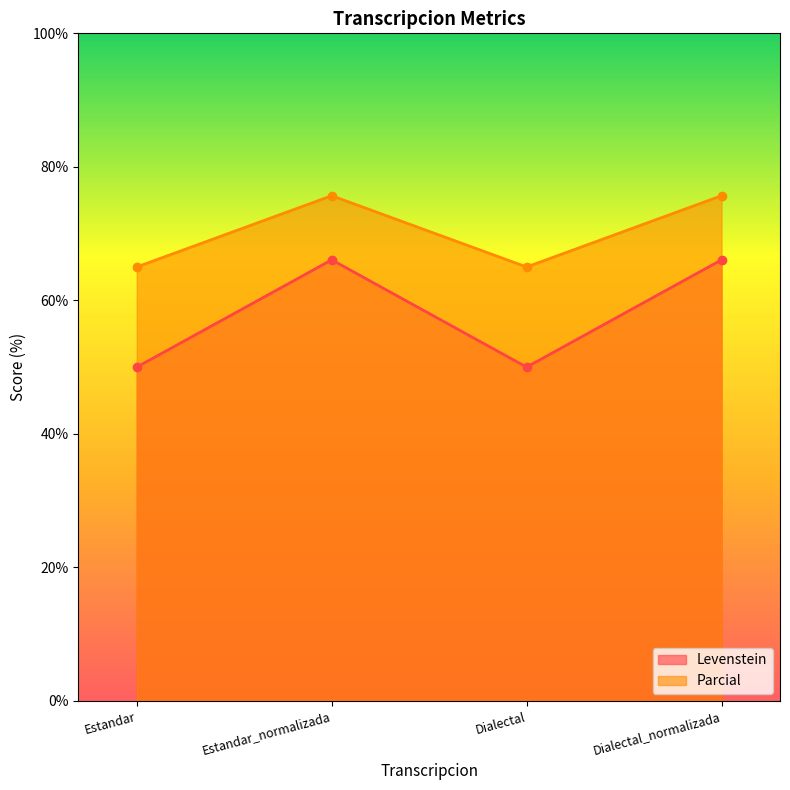

What is the difference between the Levenstein values at Dialectal_normalizada and Dialectal?

16.1